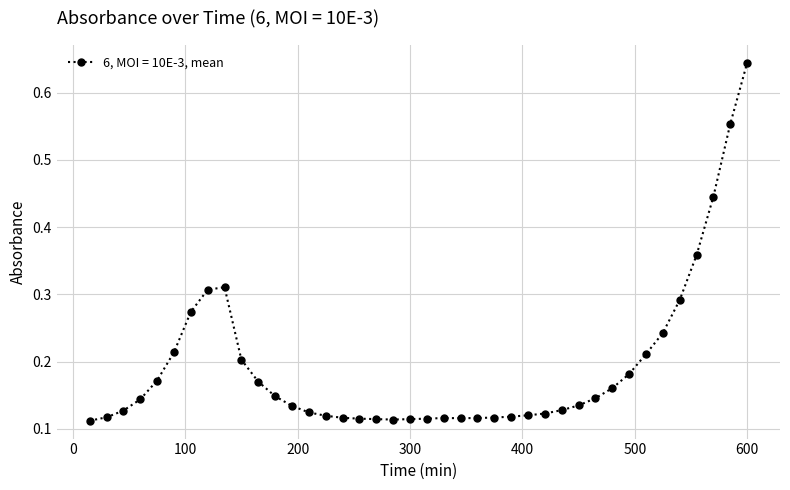

How many values are between 0 and 1?

40